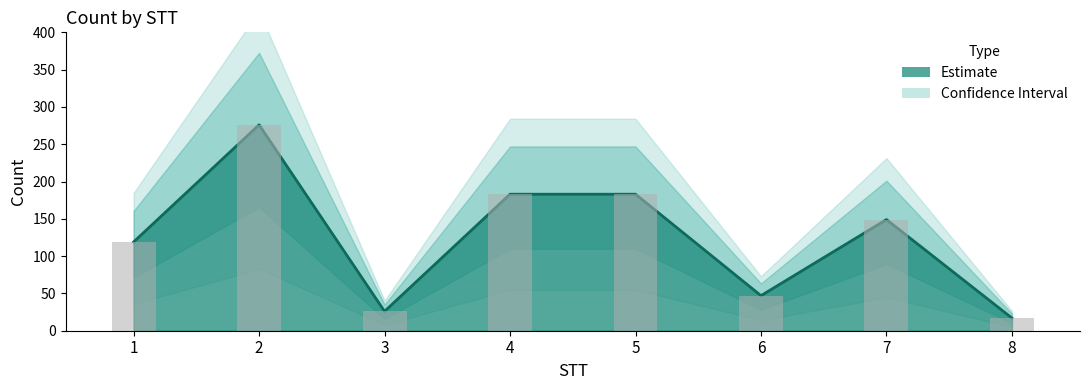

Is it true that the value at 3 is 45?

False